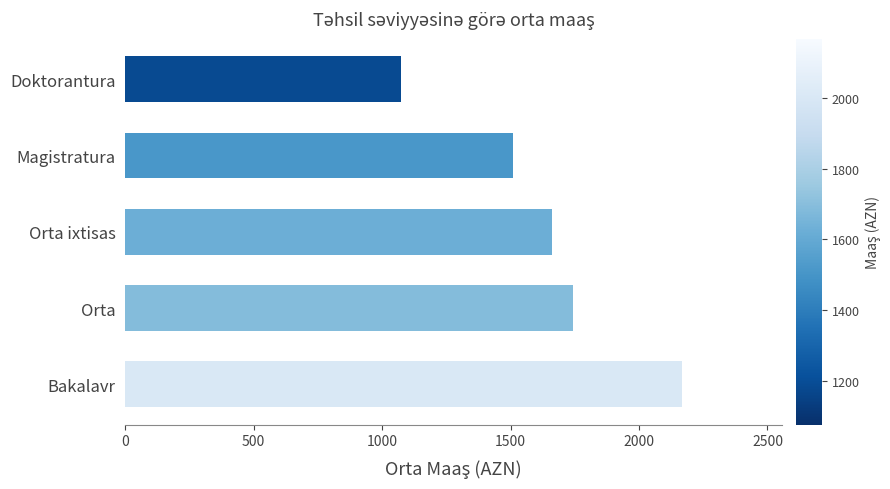

Reading bottom to top, transcribe all the data shown in this chart.

Bakalavr=2167.2	Orta=1744.6	Orta ixtisas=1662.1	Magistratura=1508.4	Doktorantura=1075.2